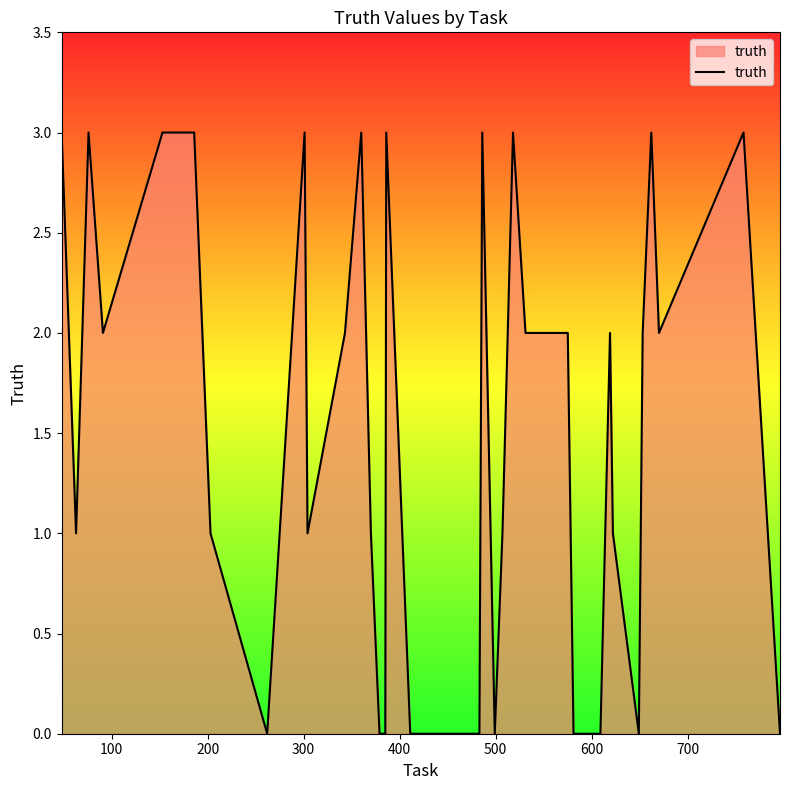

What is the greatest value displayed?

3